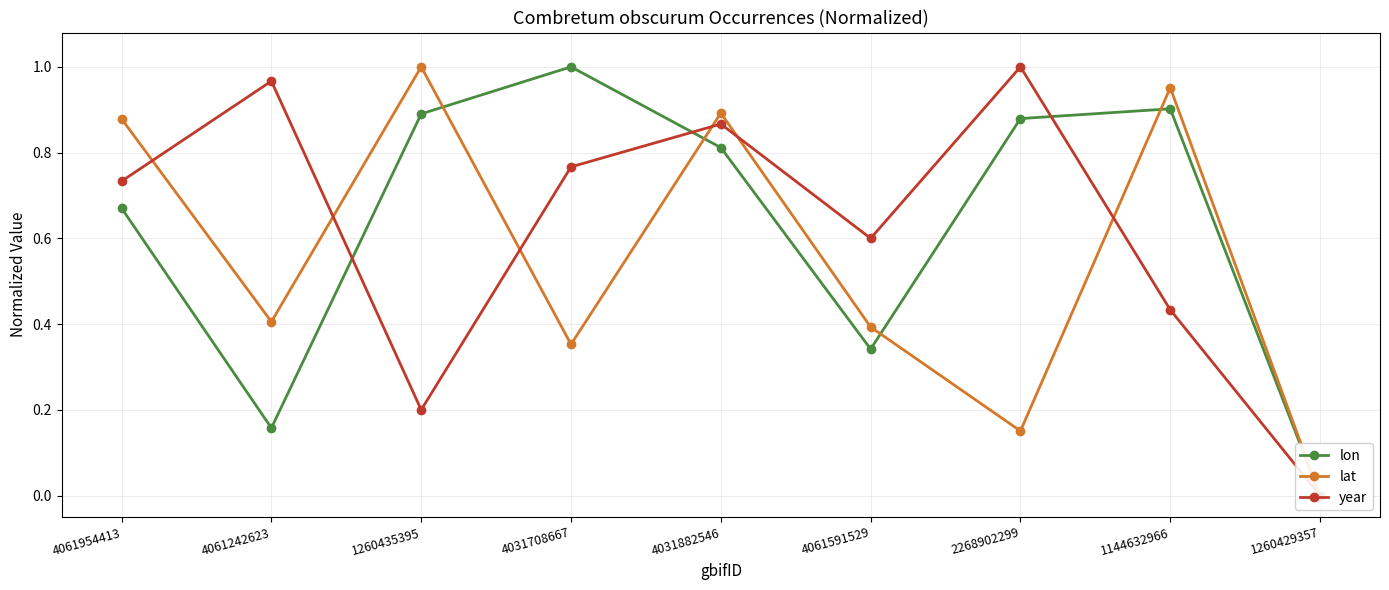

Reading right to left, list all the values displayed in this chart.

lon: 1260429357=0.0	1144632966=0.9	2268902299=0.9	4061591529=0.3	4031882546=0.8	4031708667=1.0	1260435395=0.9	4061242623=0.2	4061954413=0.7
lat: 1260429357=0.0	1144632966=1.0	2268902299=0.2	4061591529=0.4	4031882546=0.9	4031708667=0.4	1260435395=1.0	4061242623=0.4	4061954413=0.9
year: 1260429357=0.0	1144632966=0.4	2268902299=1.0	4061591529=0.6	4031882546=0.9	4031708667=0.8	1260435395=0.2	4061242623=1.0	4061954413=0.7